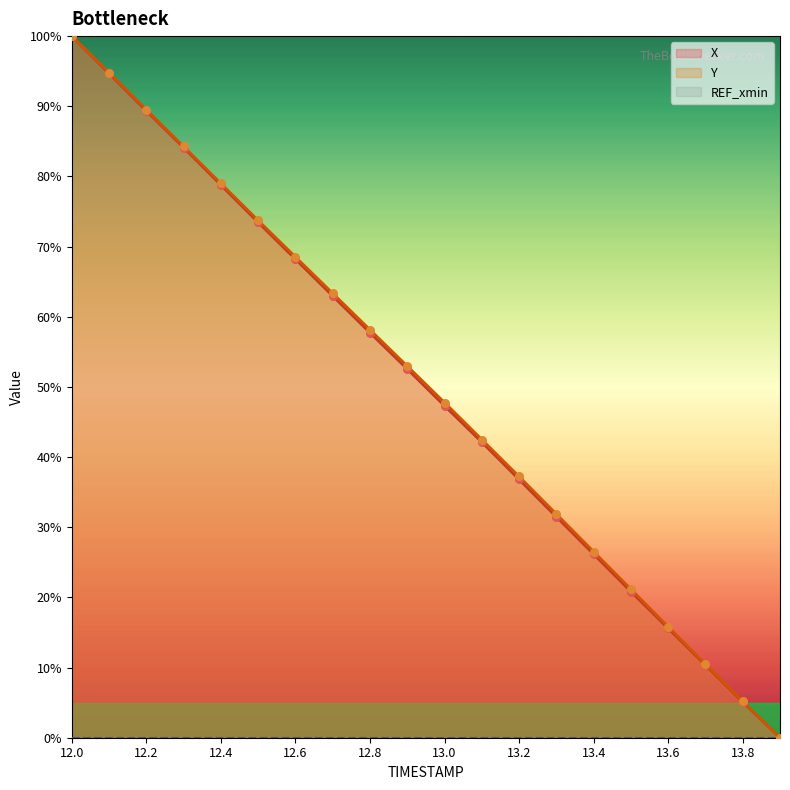

Which series contains the highest Y value?

X